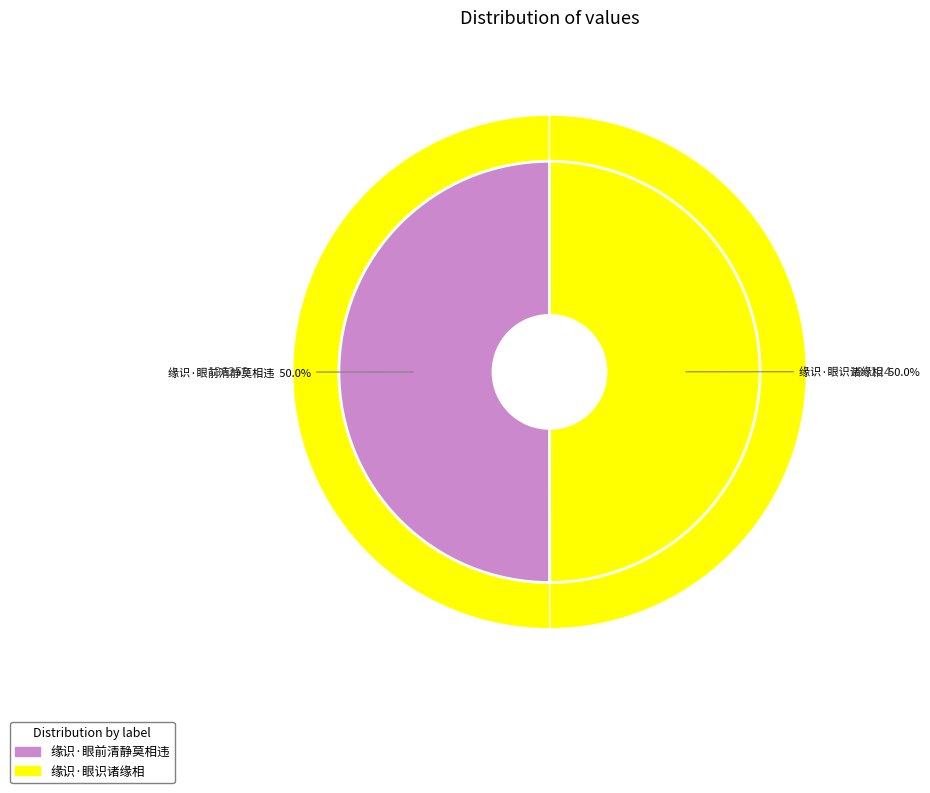

The 缘识·眼前清静莫相违 slice represents 50% of the pie. True or false?

True